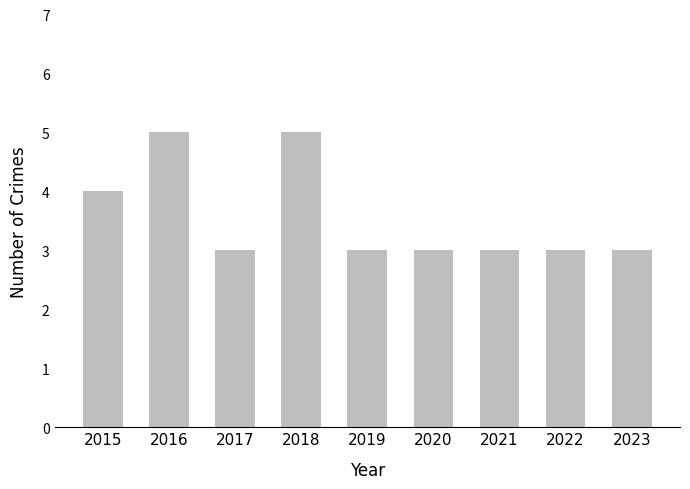

What is the value of the 2nd bar from the left?

5